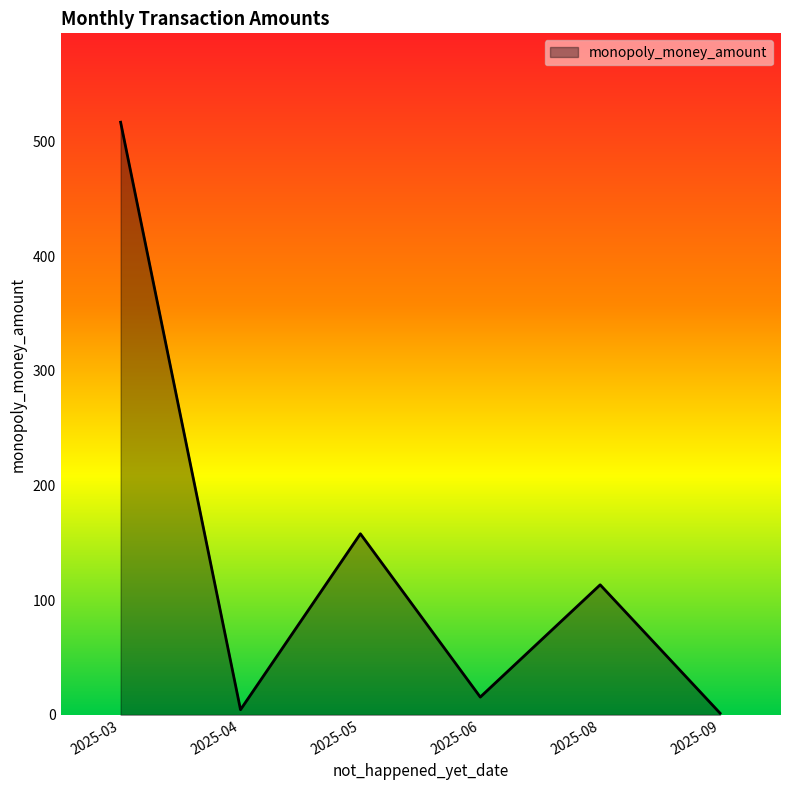

The value at 2025-08 is 113.4. True or false?

True